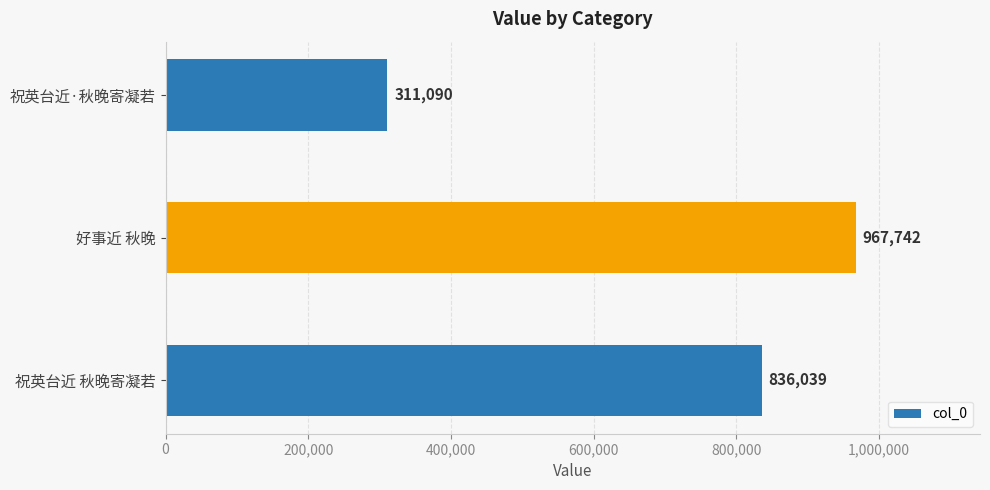

How many values are below 836039?

1